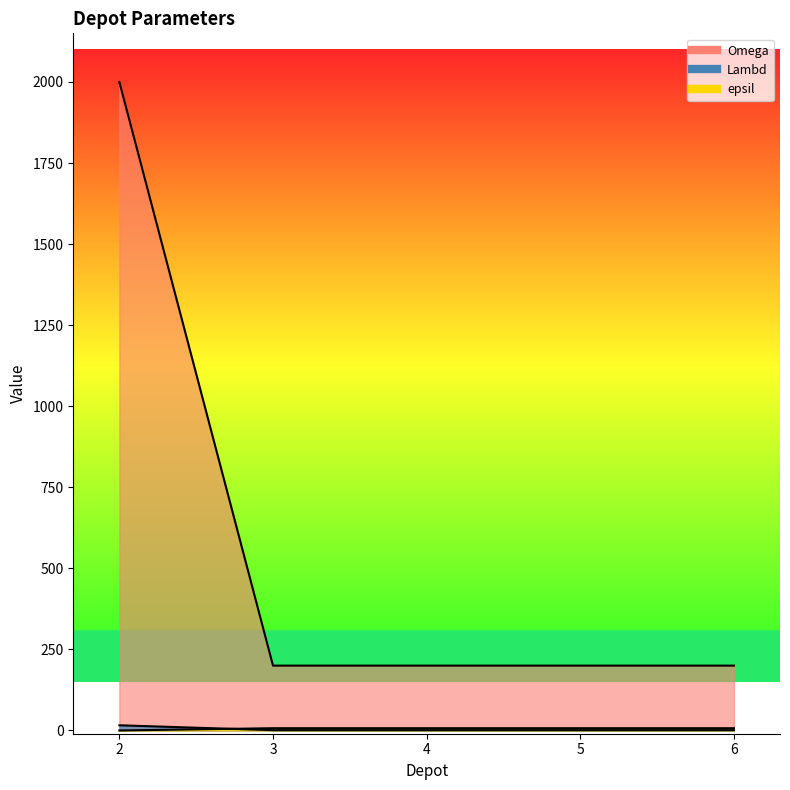

What is the sum of all epsil values?

28